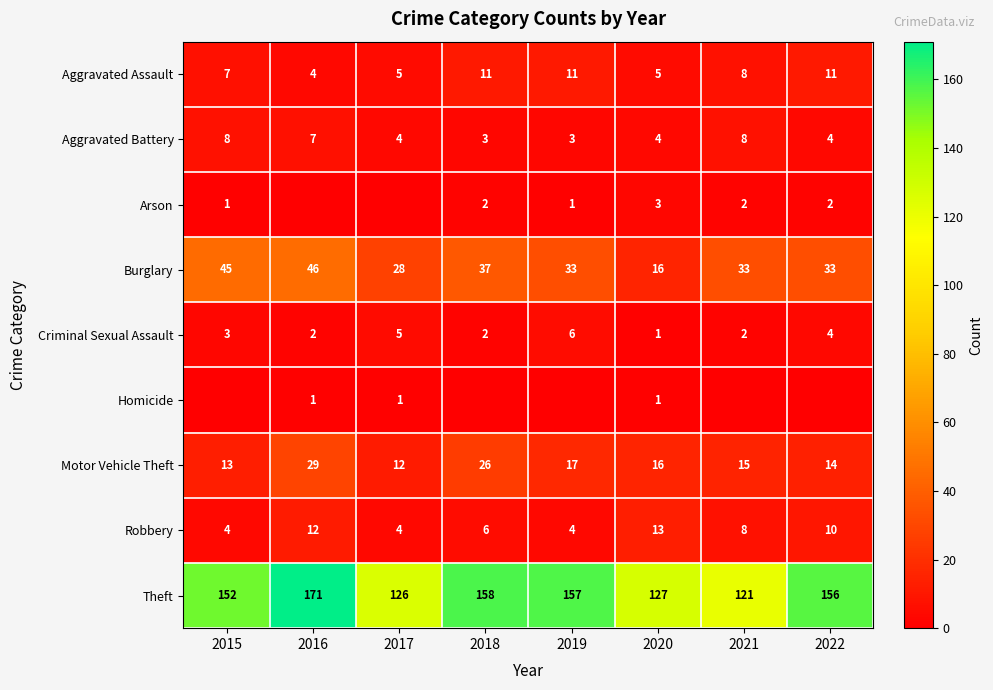

Rank the categories by Motor Vehicle Theft value from lowest to highest.

2017, 2015, 2022, 2021, 2020, 2019, 2018, 2016